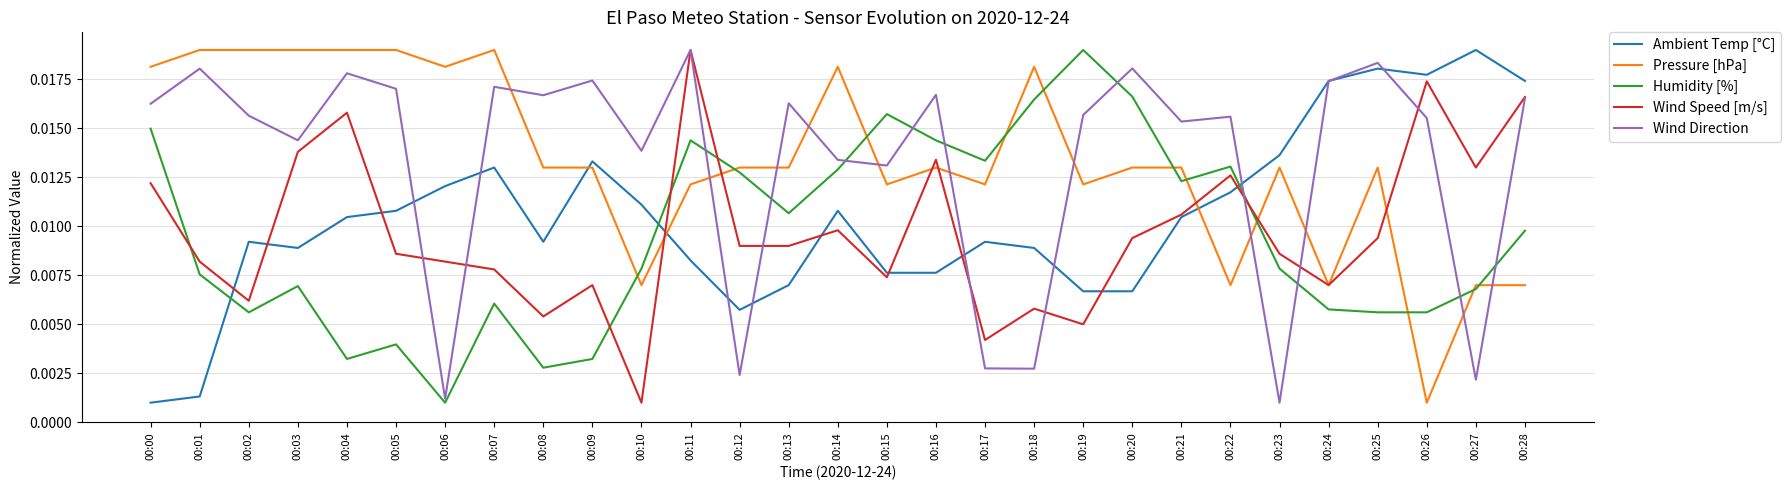

How many intersections are there between Ambient Temp [°C] and Pressure [hPa]?

3